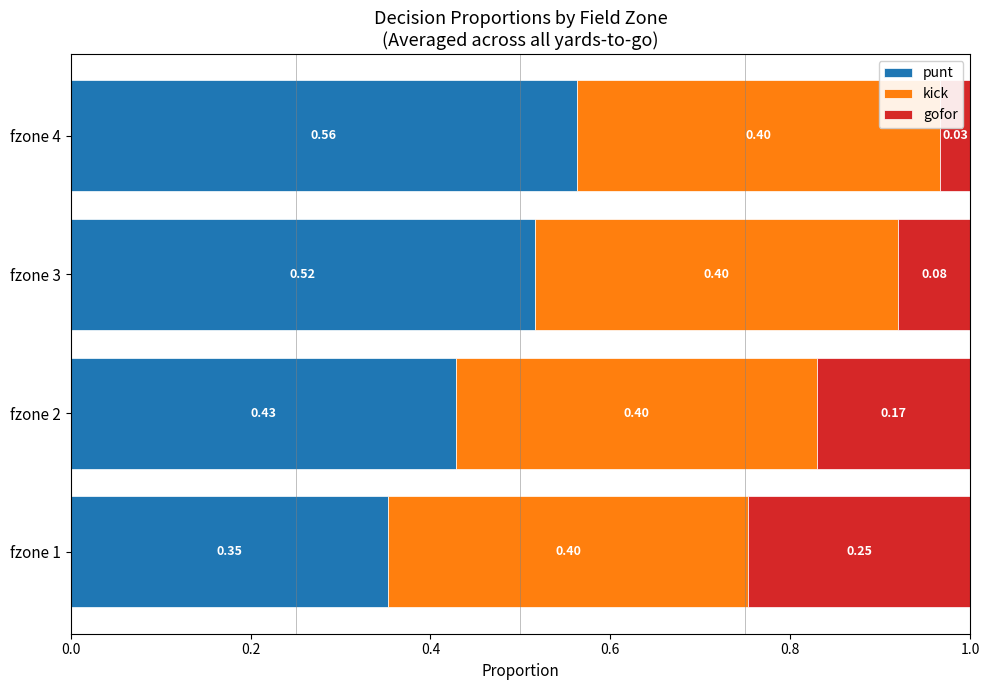

What is the sum of the punt values at fzone 2 and fzone 3?

0.9